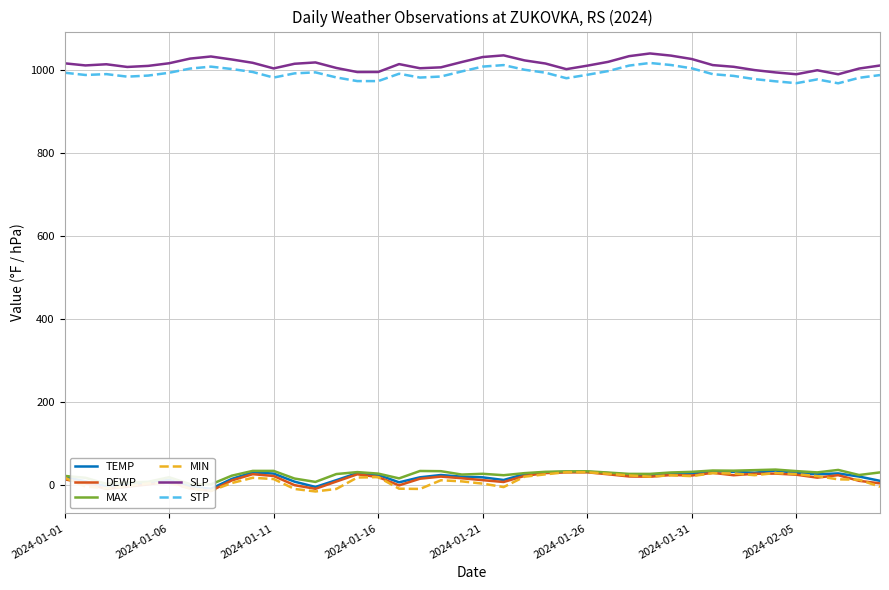

In MAX, how many points are higher than both neighbors (excluding endpoints)?

8